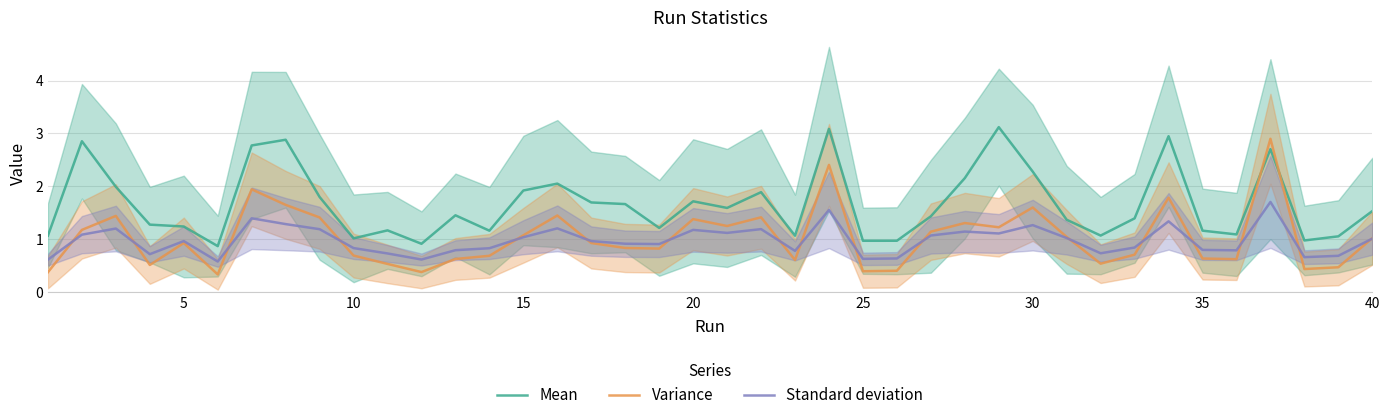

True or false: Standard deviation and Mean cross at least once.

False